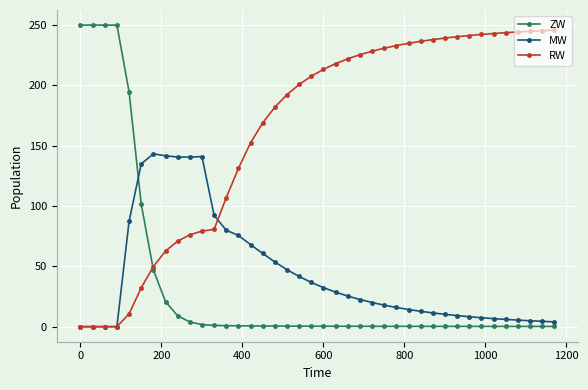

What is the value of the MW point at the 32nd from the left?

9.2